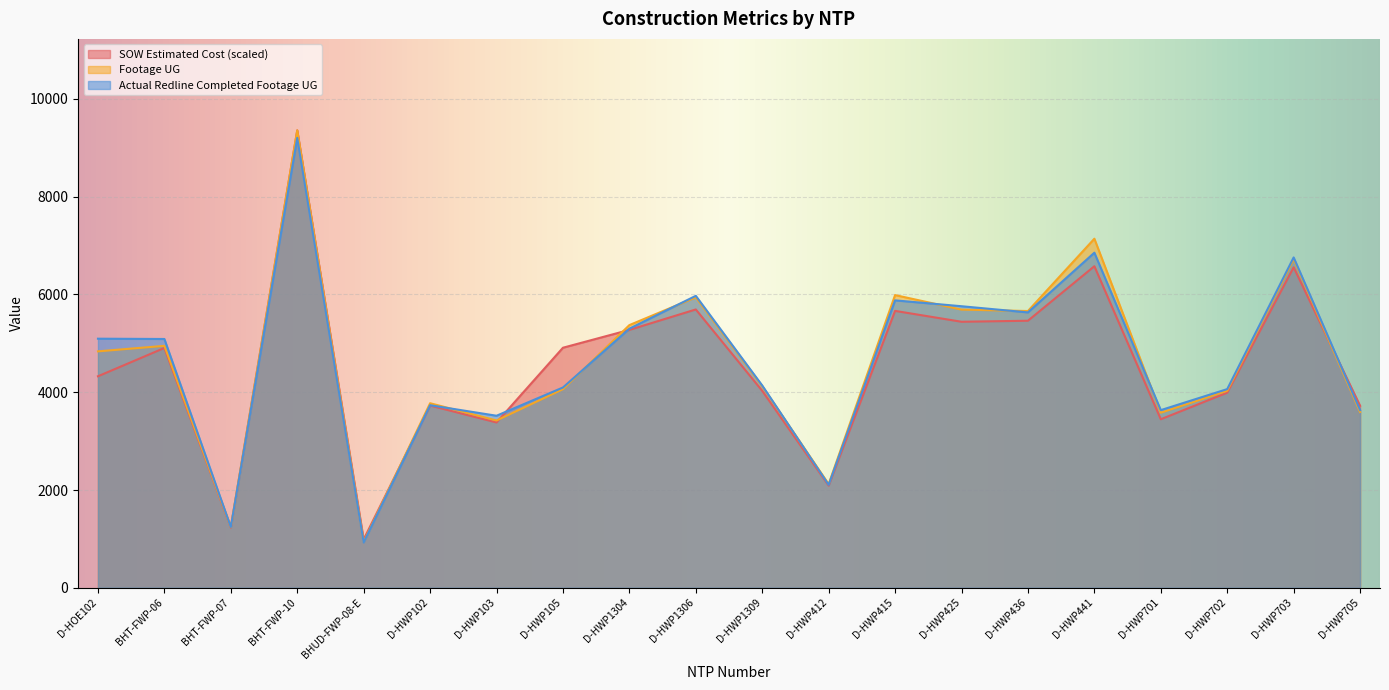

At which category does Actual Redline Completed Footage UG reach its first local valley?

BHT-FWP-07